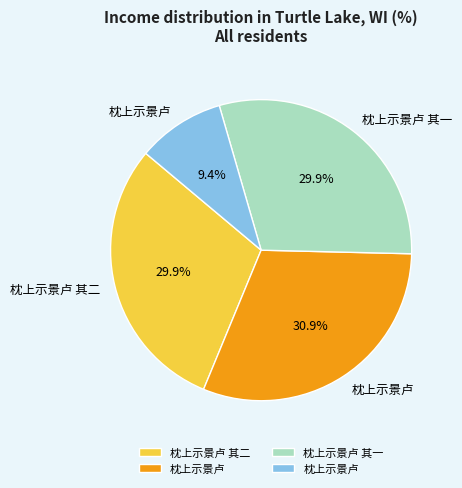

Does any single category account for the majority?

No